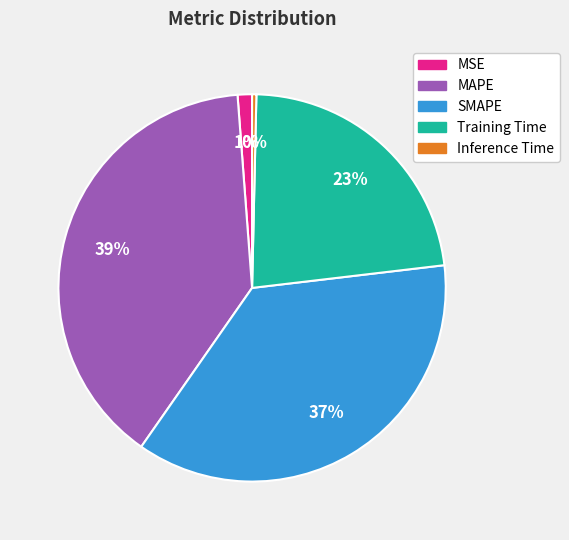

Does MAPE represent more than half of the total?

No